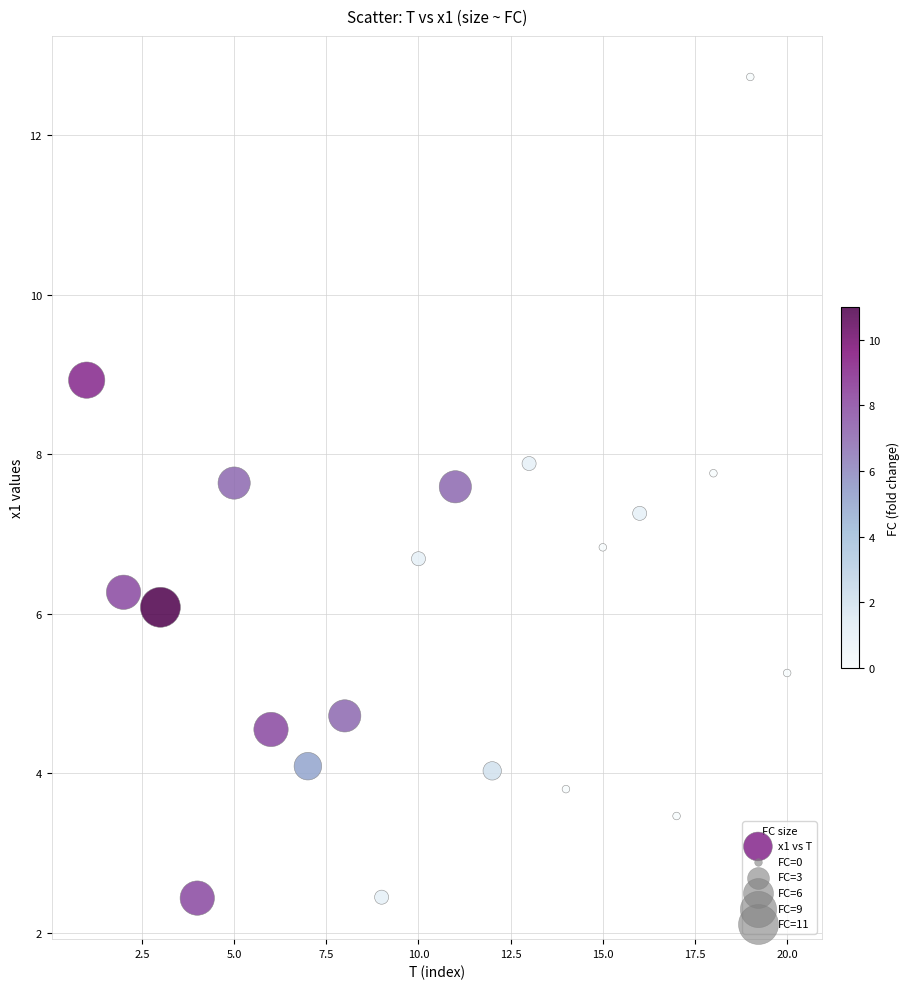

What is the range of Y values (max minus min)?

10.3